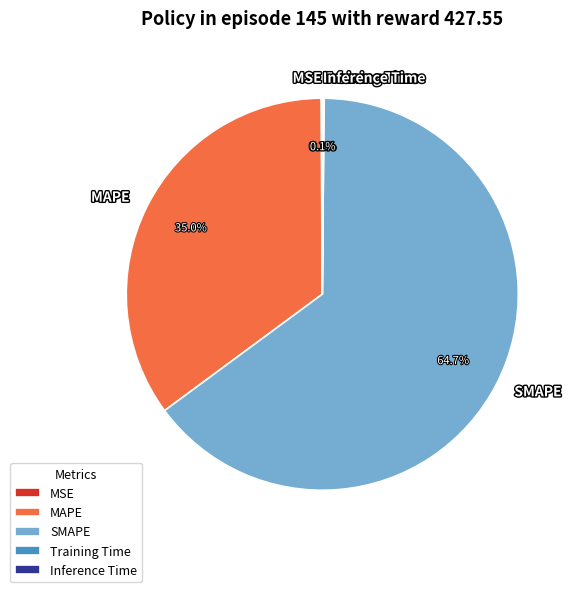

Is there any slice that represents more than half of the pie?

Yes